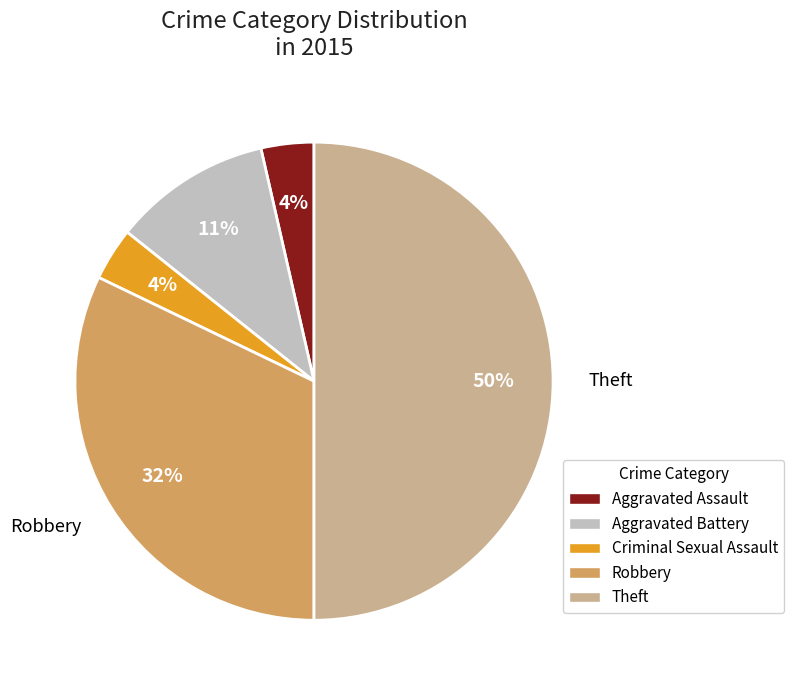

Between Aggravated Battery and Aggravated Assault, which is larger?

Aggravated Battery